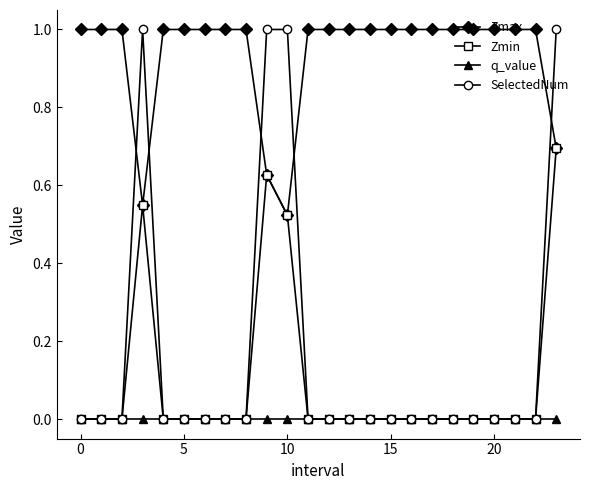

What is the average value of the Zmax series?

0.9